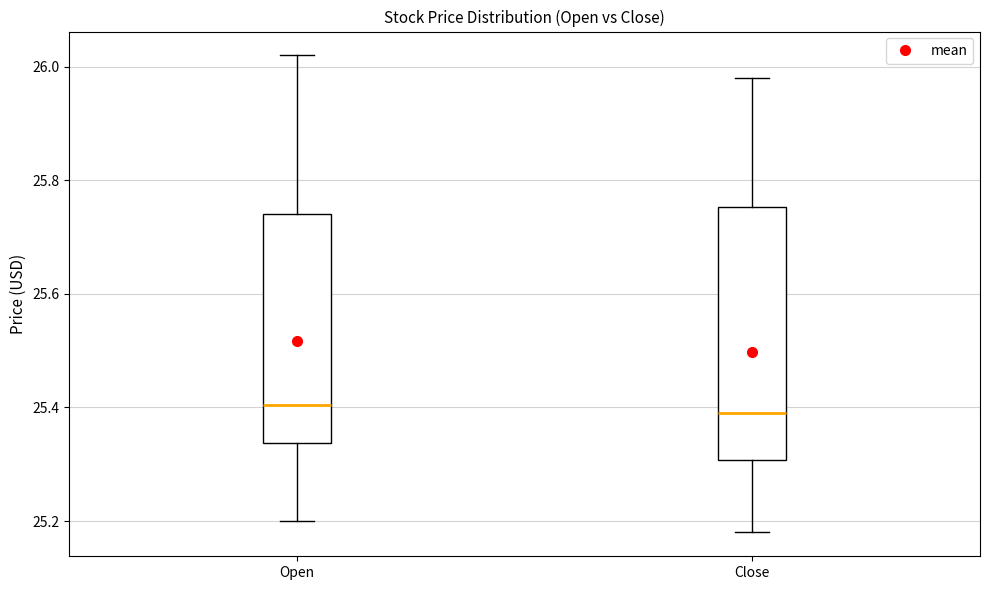

Reading left to right, transcribe this box plot: for each box, give where its median line is, the range the box spans, and where its two whiskers end, as read against the y-axis. The values are not printed on the chart, so give them approximately, as read against the axis.

Open: median 25.40, box 25.34 to 25.74, whiskers 25.20 to 26.02
Close: median 25.40, box 25.30 to 25.76, whiskers 25.18 to 25.98